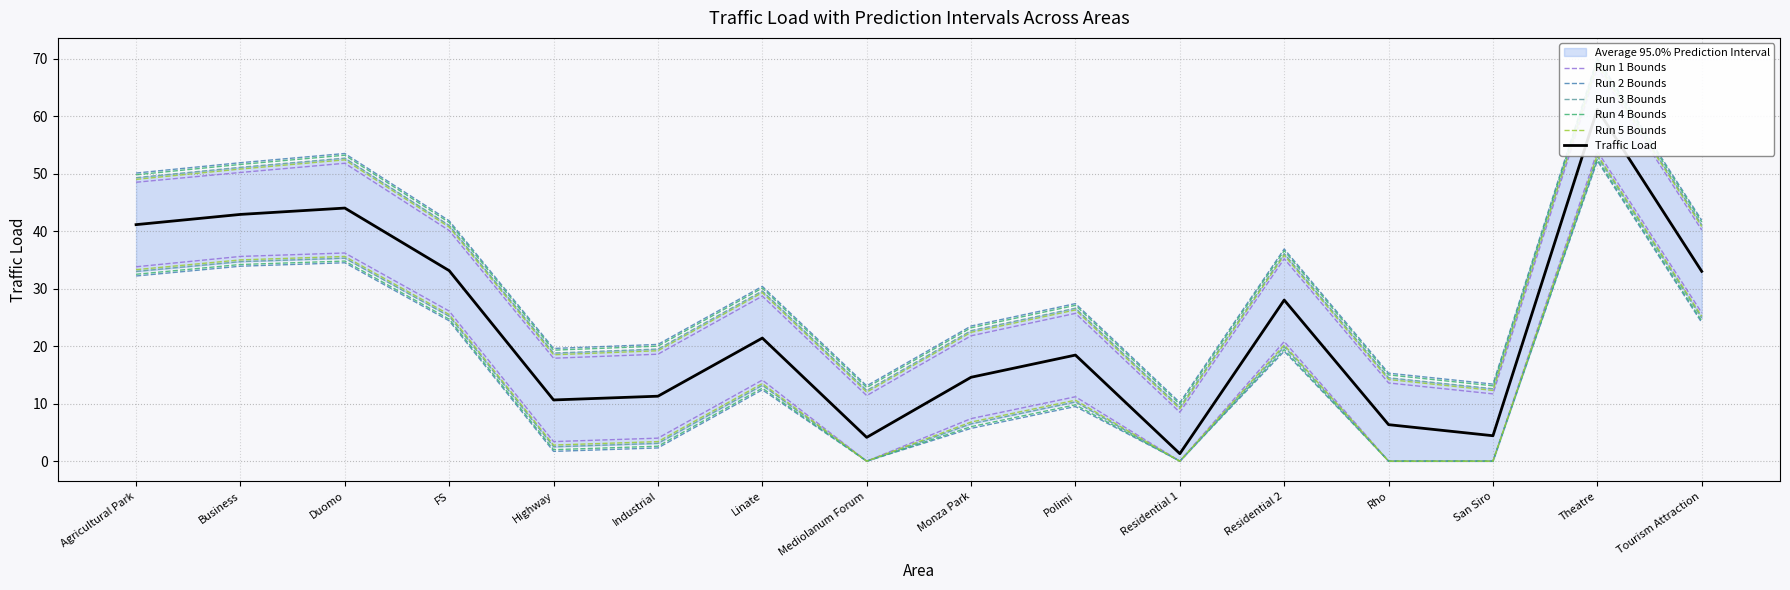

The value of Run 3 Bounds at Monza Park is 14.4. True or false?

False